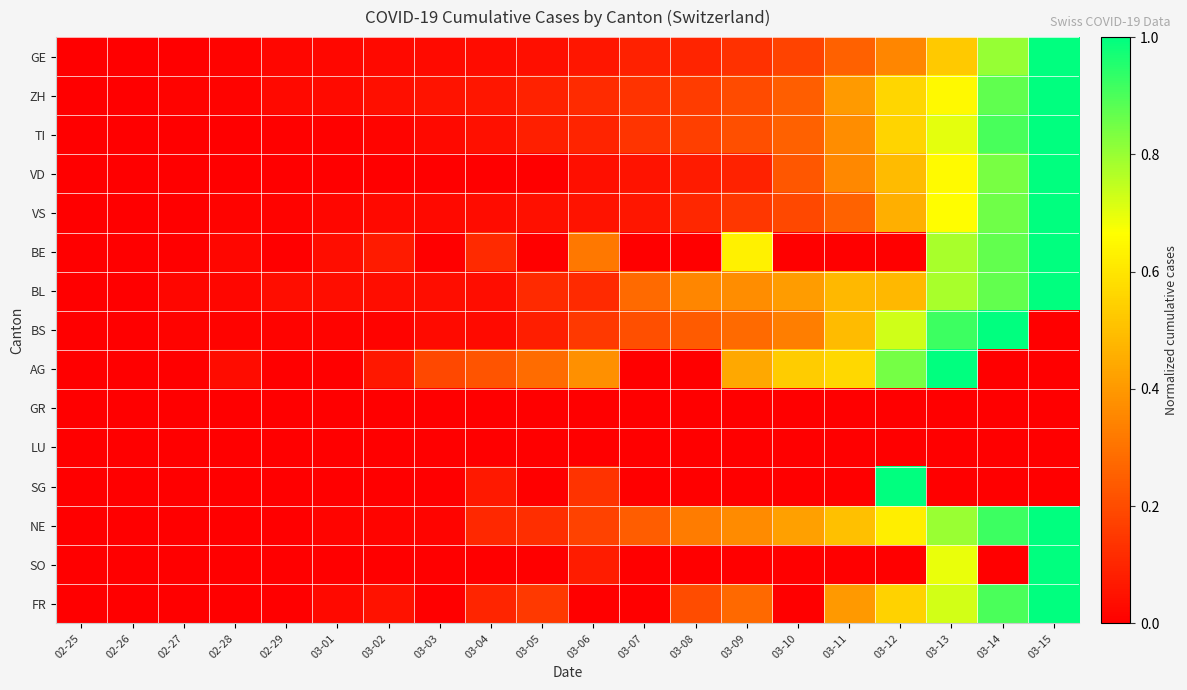

Which category has the lowest value across all series?

02-25